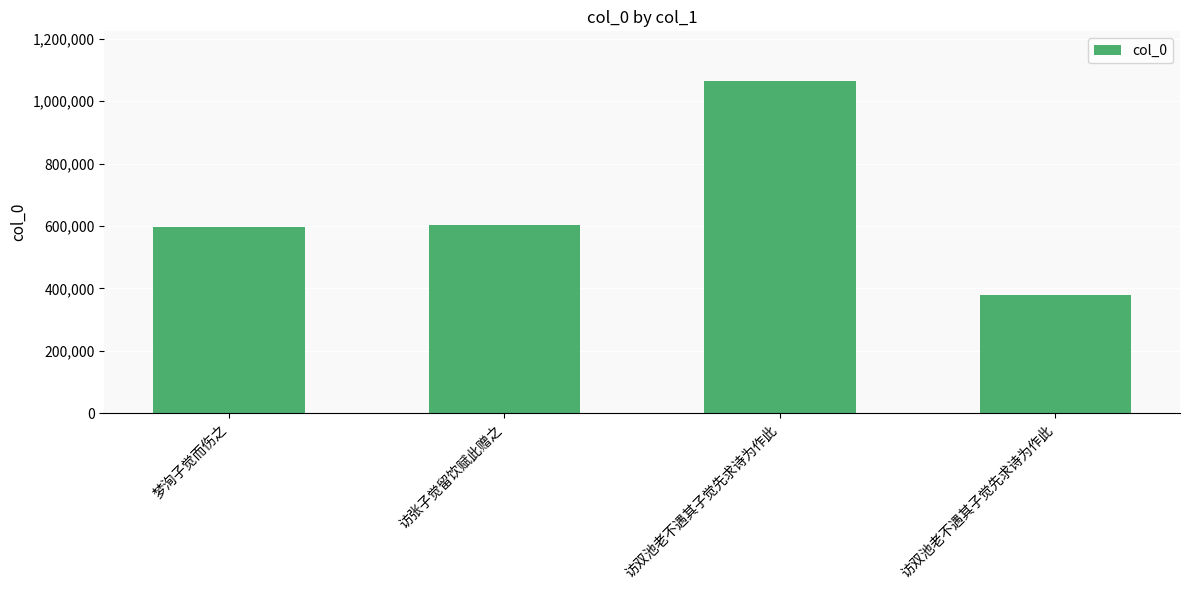

What is the sum of the values at 访张子觉留饮赋此赠之 and 梦洵子觉而伤之?

1199575